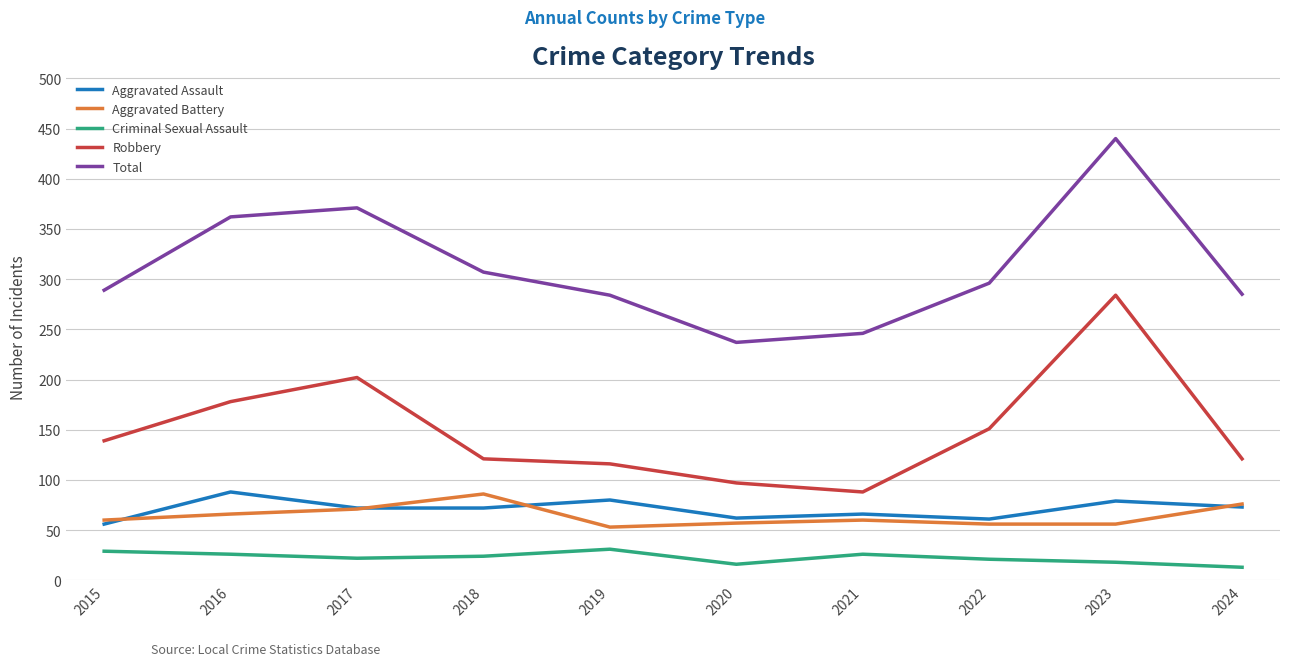

At how many categories does at least one series exceed 126?

10